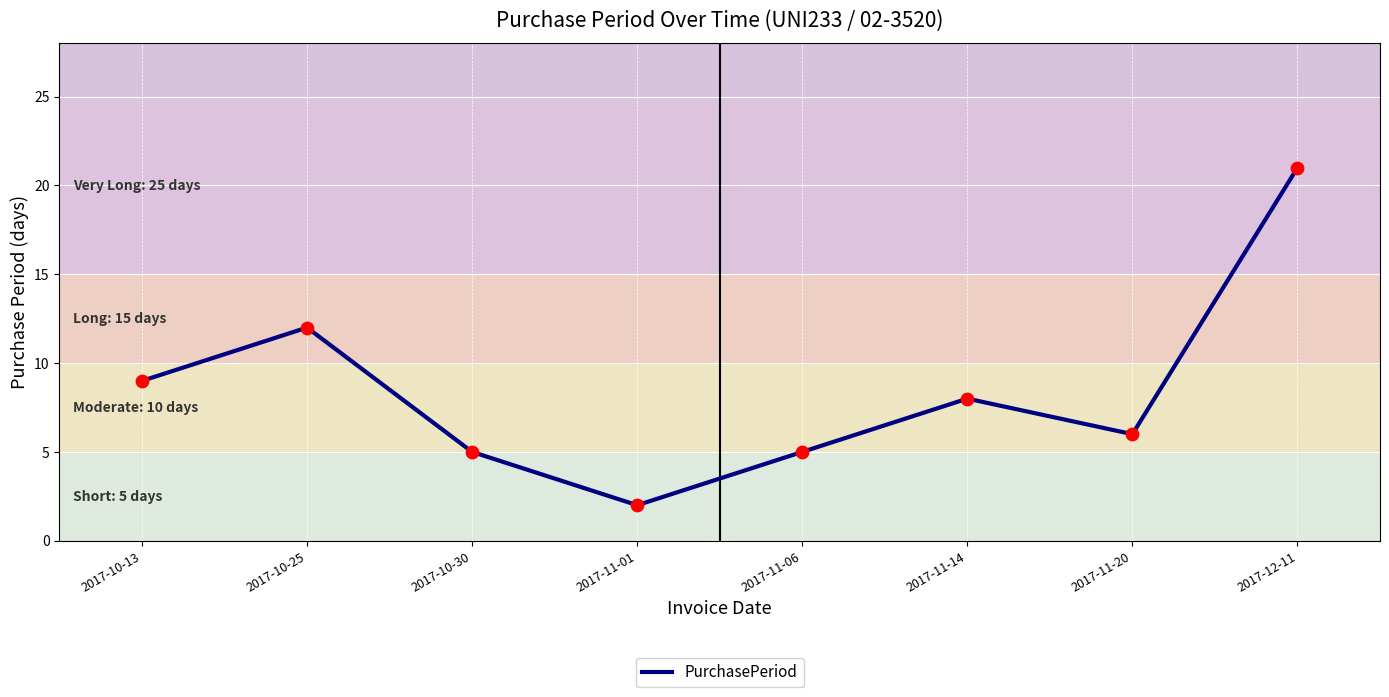

Approximately how many times larger is the value at 2017-10-30 compared to 2017-10-13?

0.6